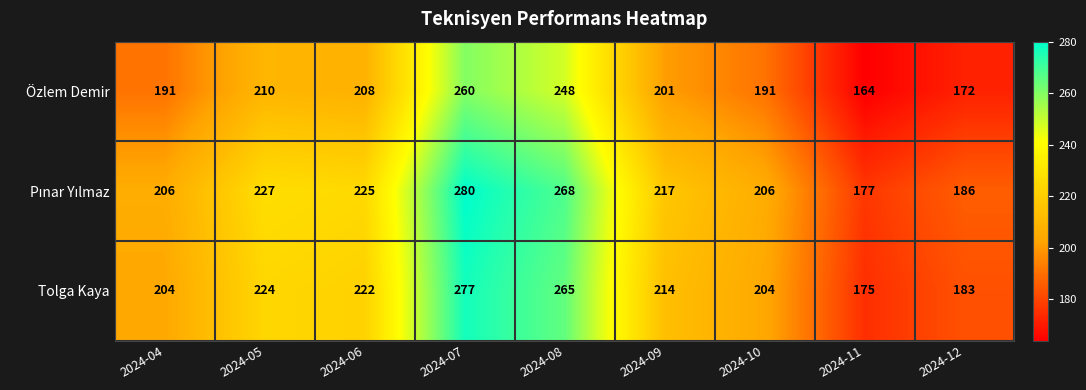

What is the difference between the maximum and minimum values in the Özlem Demir series?

96